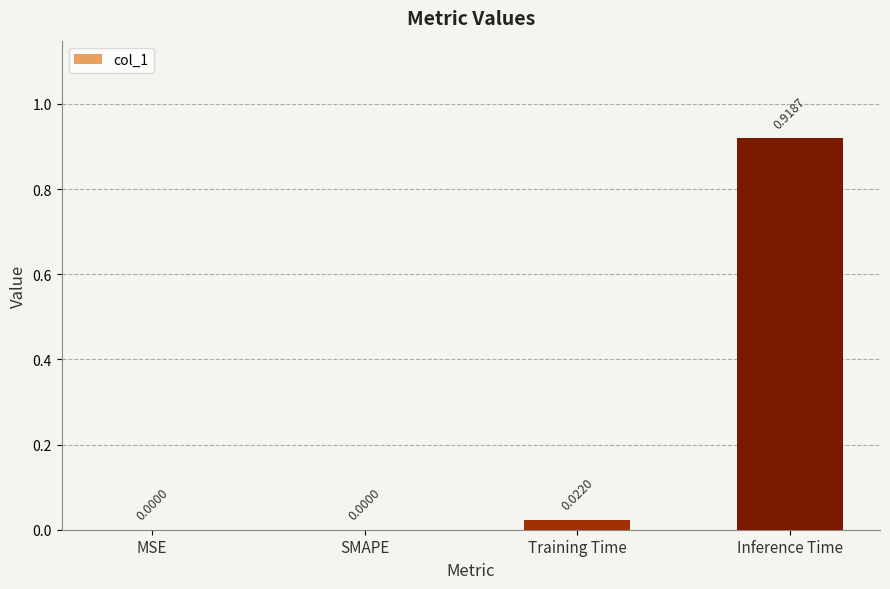

Are the bars horizontal?

No